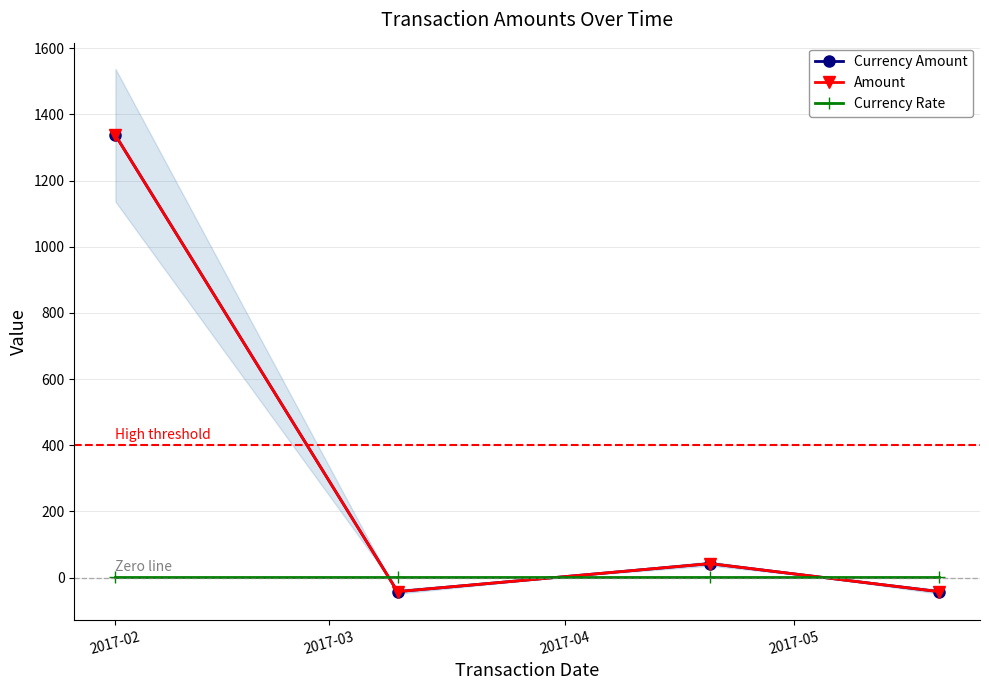

Which series has the widest spread of values?

Currency Amount